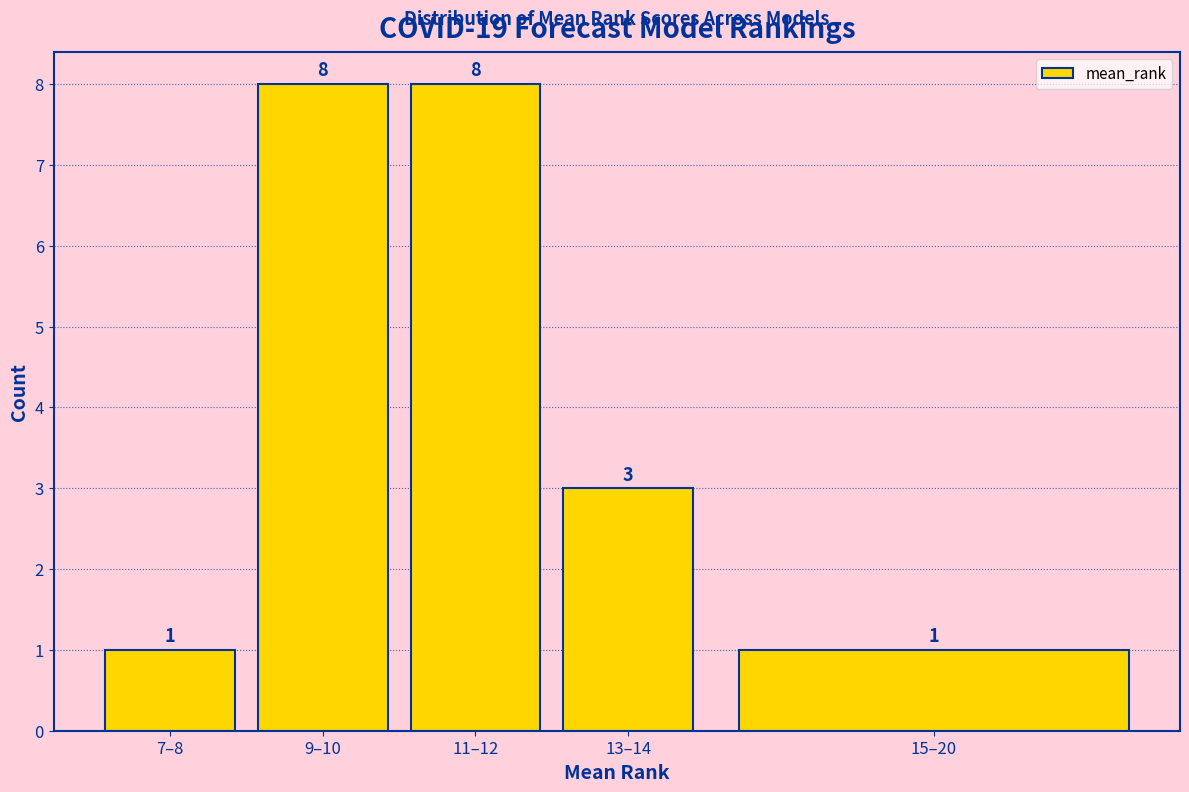

Reading left to right, extract all data points from this chart.

7–8=1	9–10=8	11–12=8	13–14=3	15–20=1